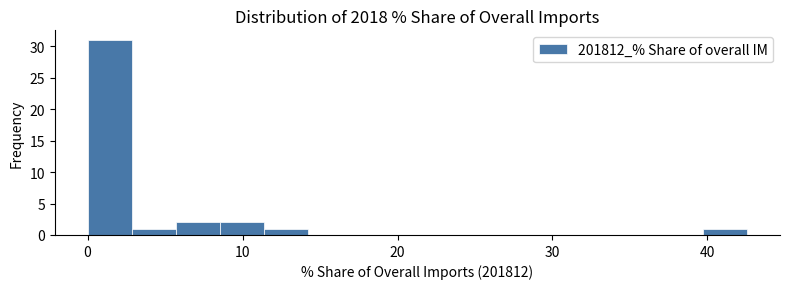

Read against the x-axis, roughly where is the centre of the tallest bar?

1